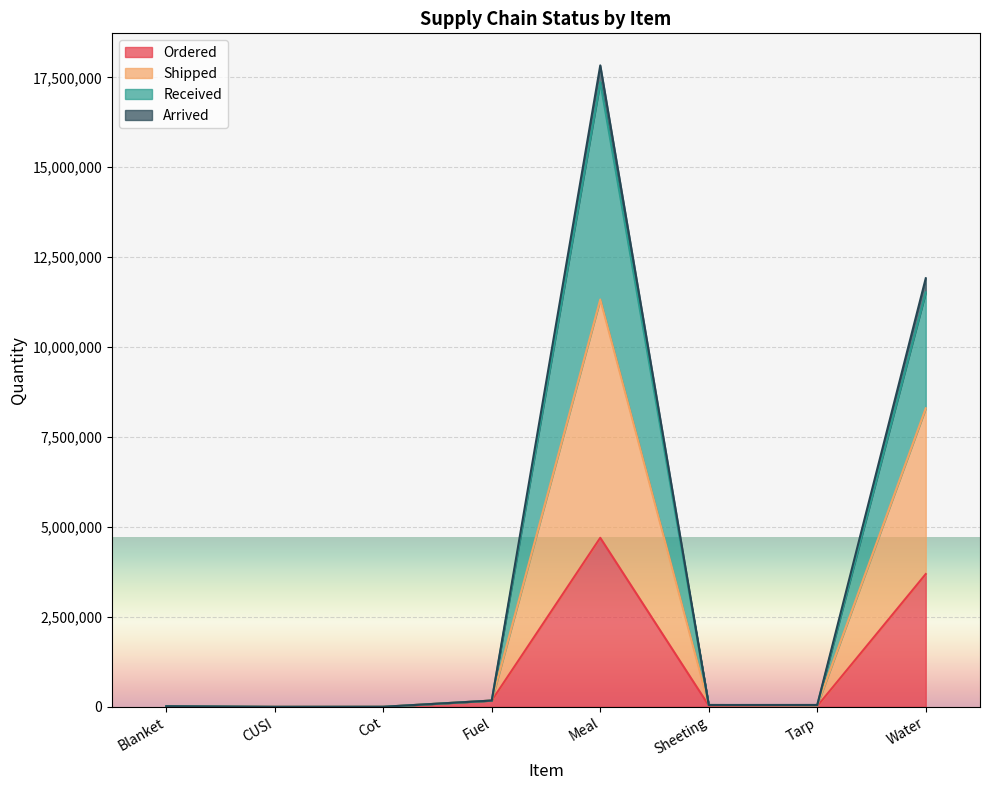

How many data points in Ordered are above 36723?

3